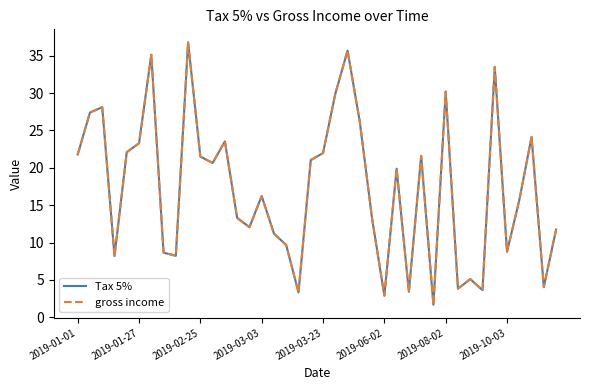

Where does the Tax 5% series first go above 19?

2019-01-01